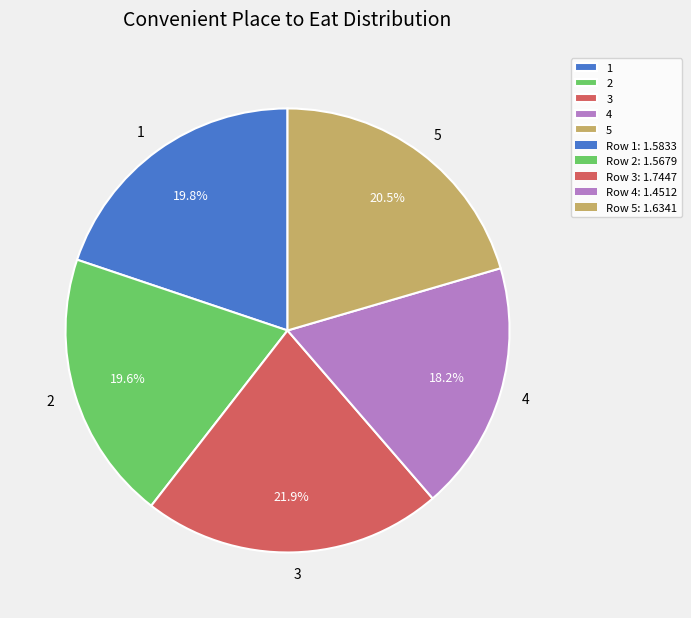

Is the sum of 2 and 5 greater than half?

No